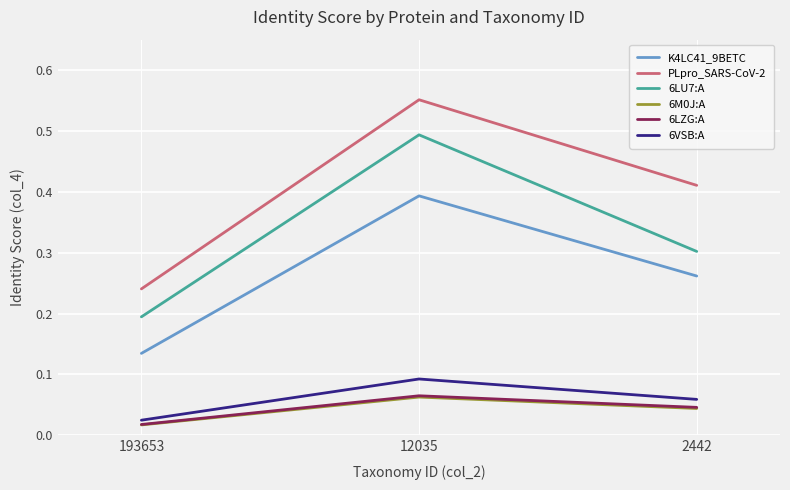

The value of 6LU7:A at 12035 is 0.5. True or false?

True